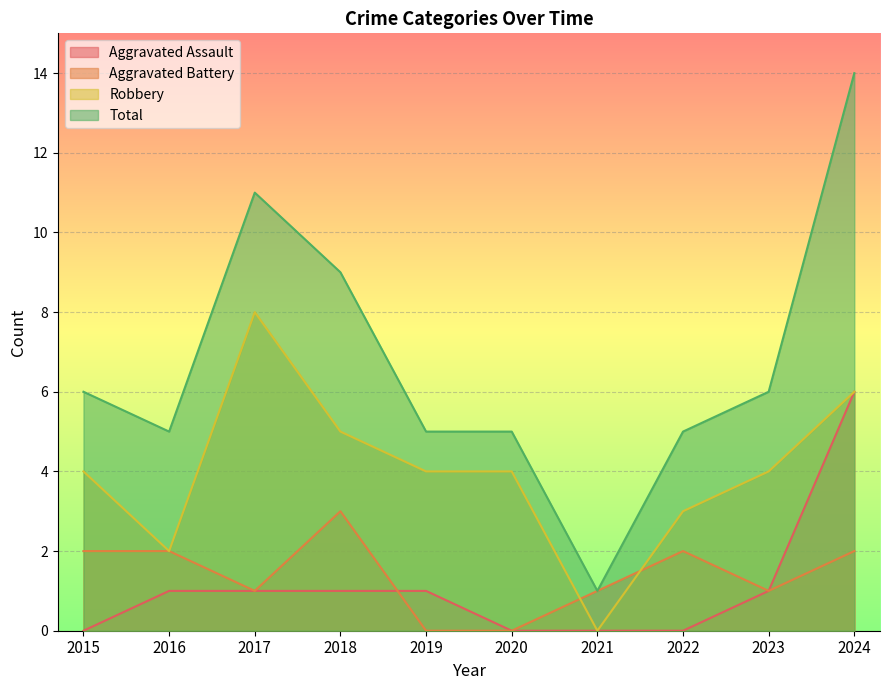

True or false: Aggravated Assault has a value of 1 at 2019.

True